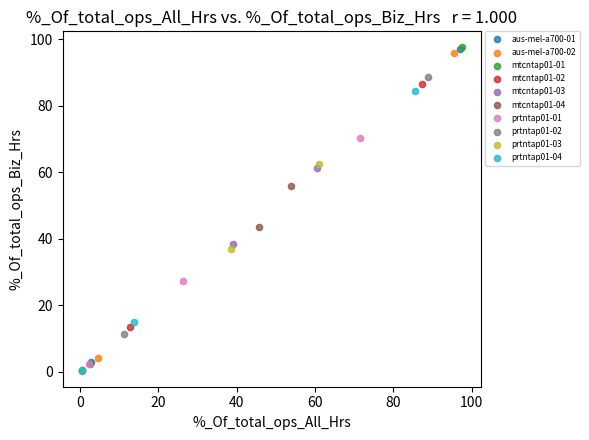

What are all the series names shown in the legend?

aus-mel-a700-01, aus-mel-a700-02, mtcntap01-01, mtcntap01-02, mtcntap01-03, mtcntap01-04, prtntap01-01, prtntap01-02, prtntap01-03, prtntap01-04